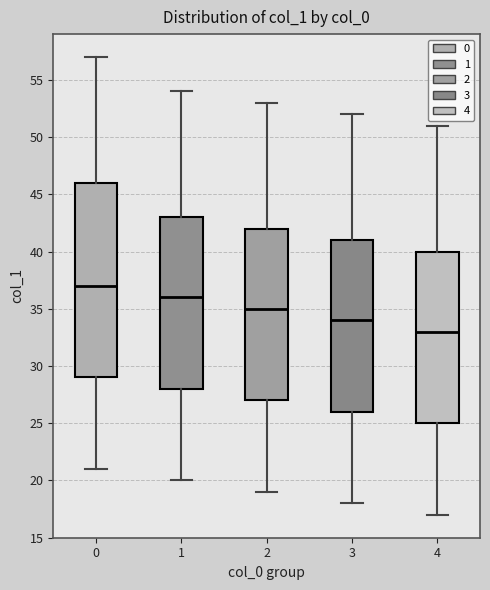

Where does the upper whisker of the box at x = 1 end on the y-axis? The values are not printed on the chart, so give them approximately, as read against the axis.

54